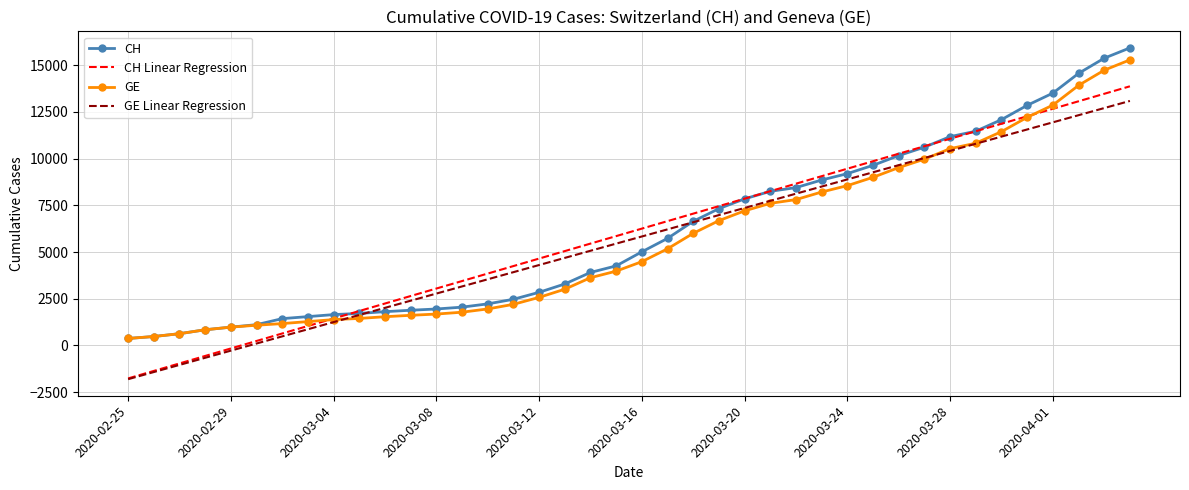

How many negative values does the GE Linear Regression series have?

5